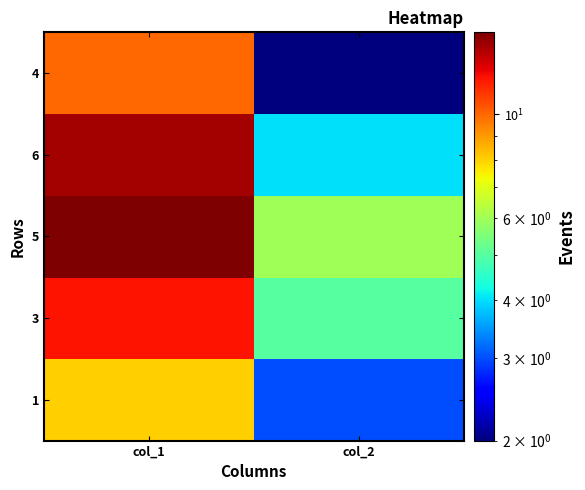

Between col_1 and col_2, which is larger?

col_1